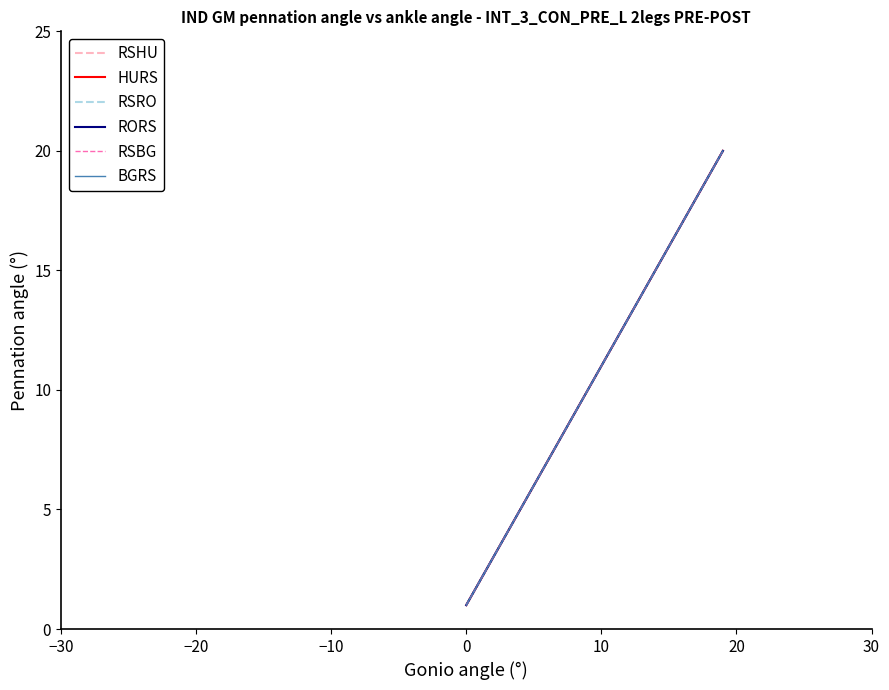

At which label does RSRO reach its peak?

19